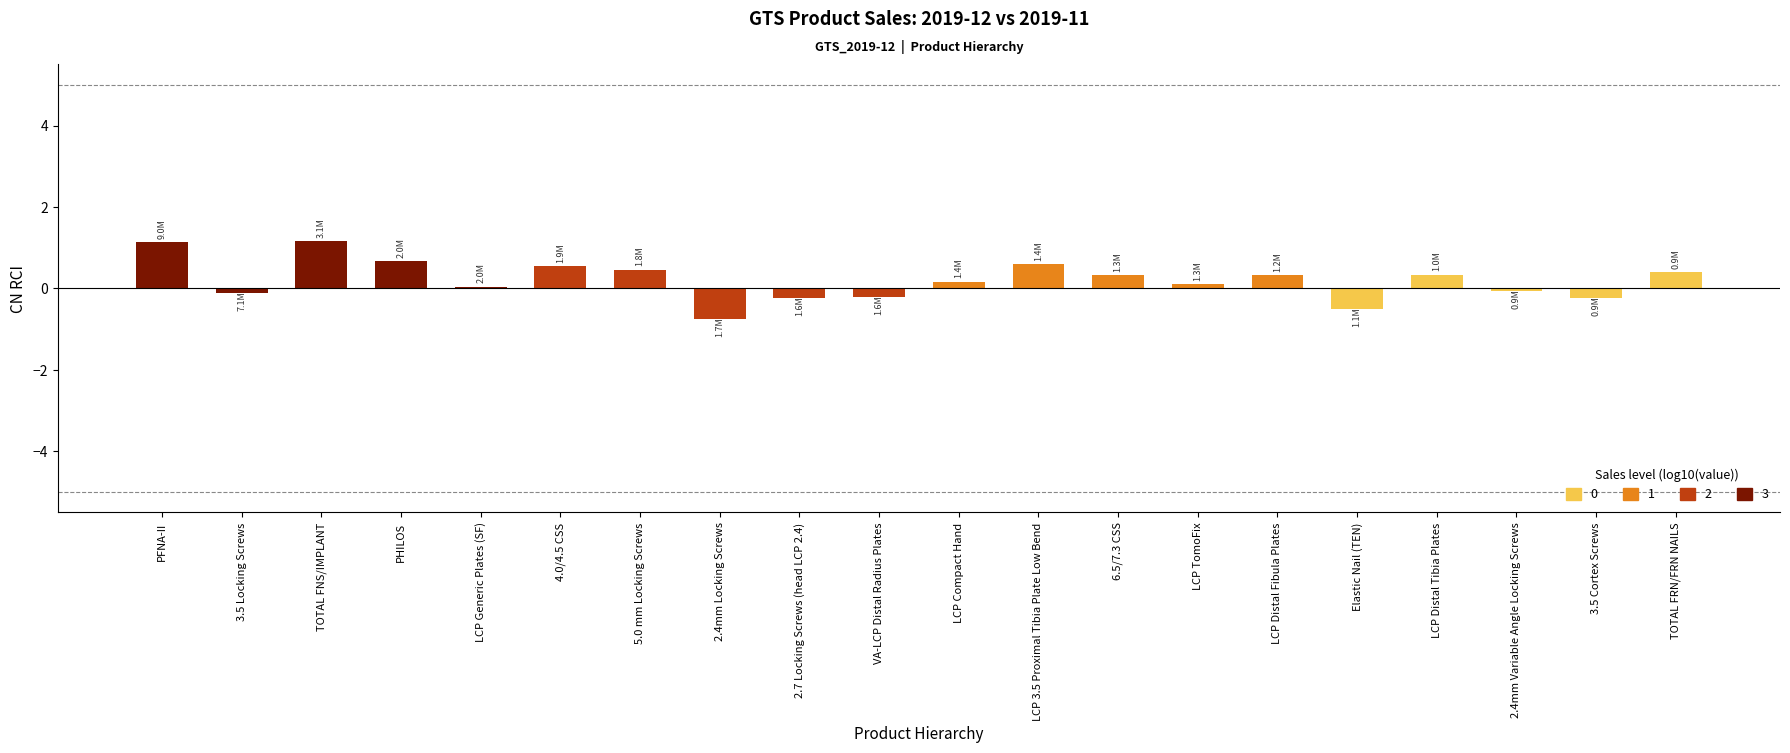

What position from the right is Elastic Nail (TEN)?

5